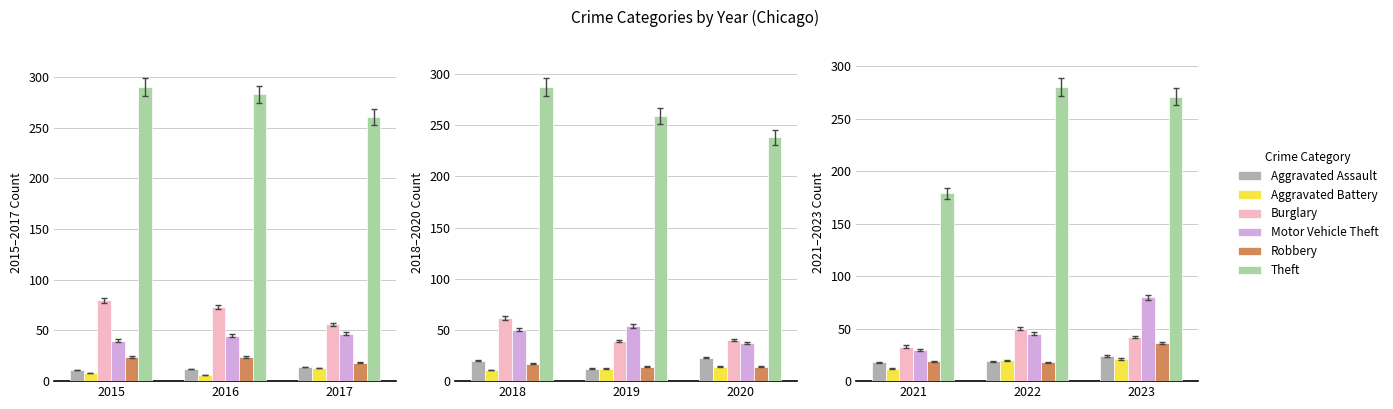

How many series are shown in this chart?

6